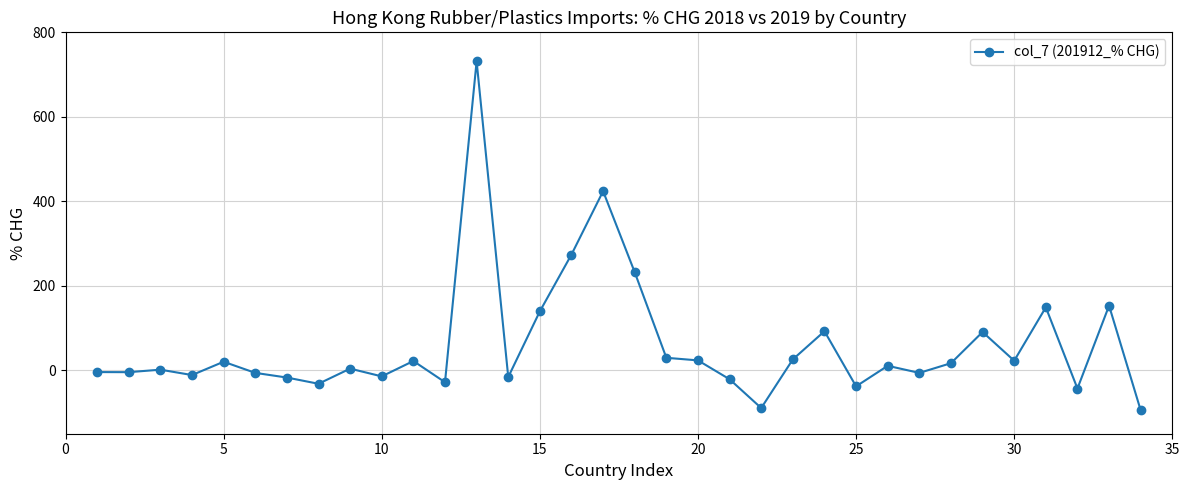

What is the smallest value displayed?

-94.6